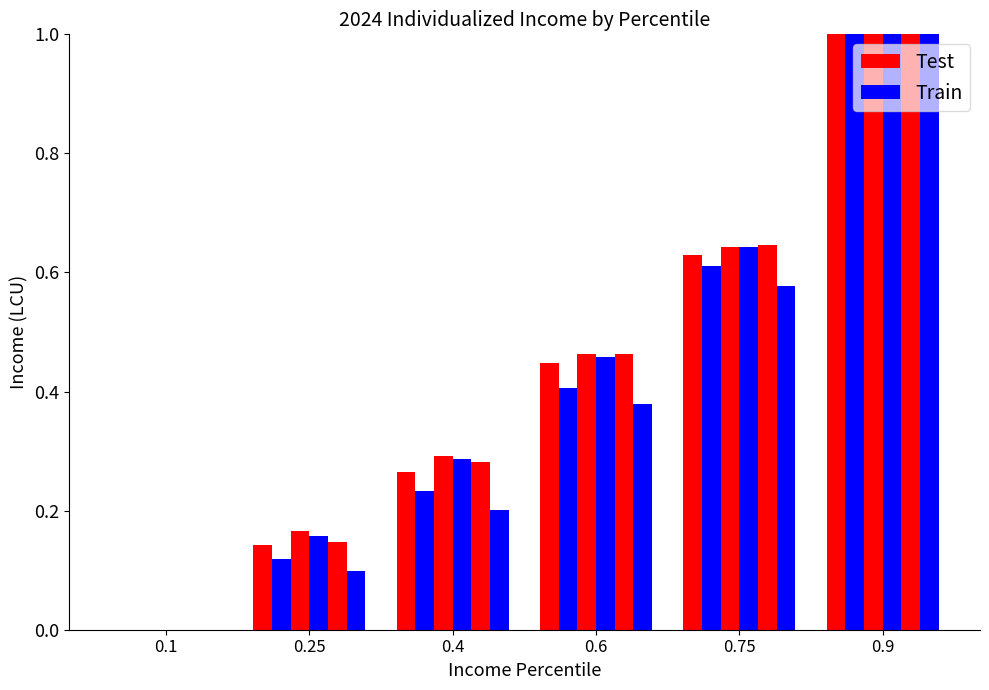

The value of PL at 0.9 is 1.0. True or false?

True